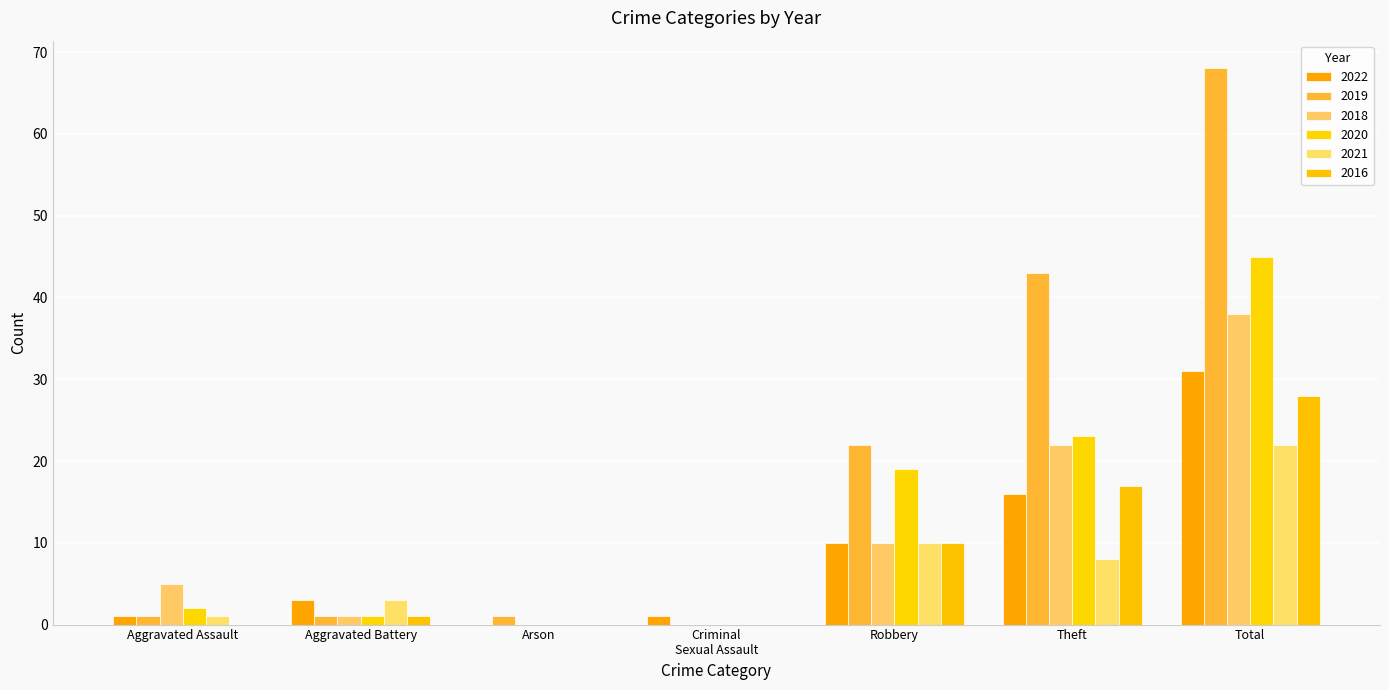

Which series has the largest total across all categories?

2019